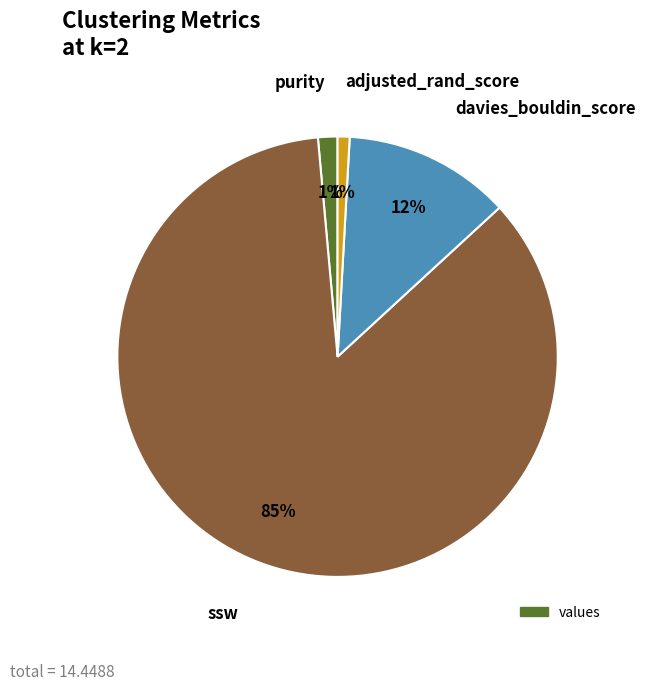

How many slices are in this pie chart?

4